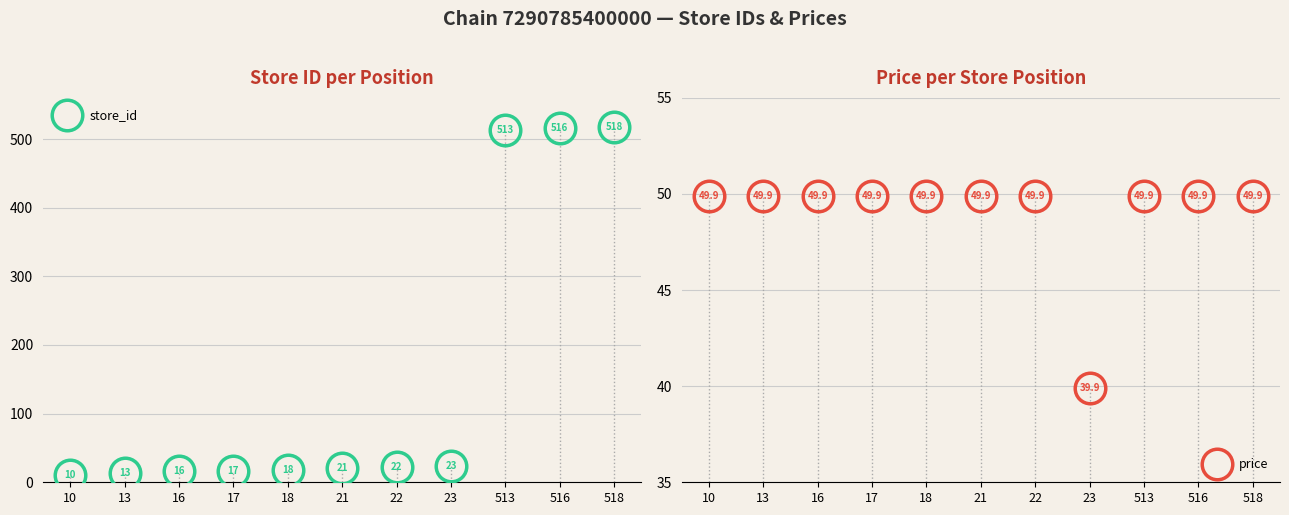

What is the total value across all series at 513?

562.9